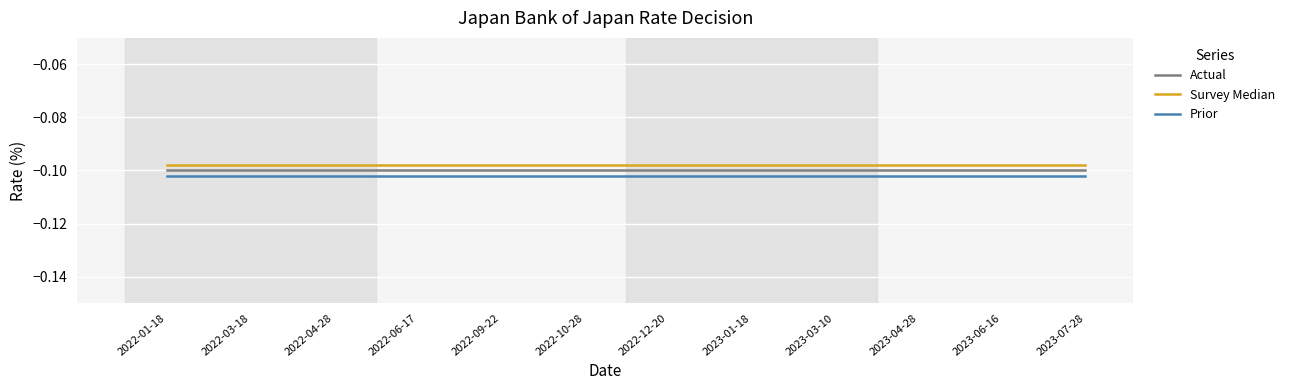

True or false: Prior has a value of -0.1 at 2023-03-10.

True